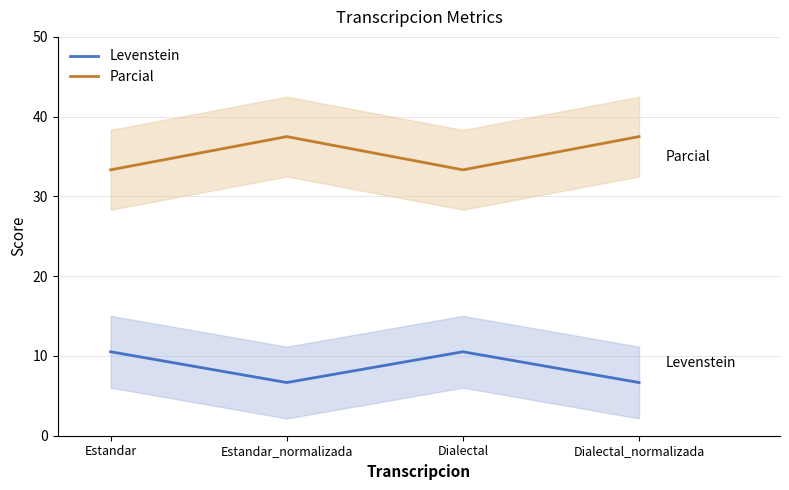

How many categories are shown in the chart?

4